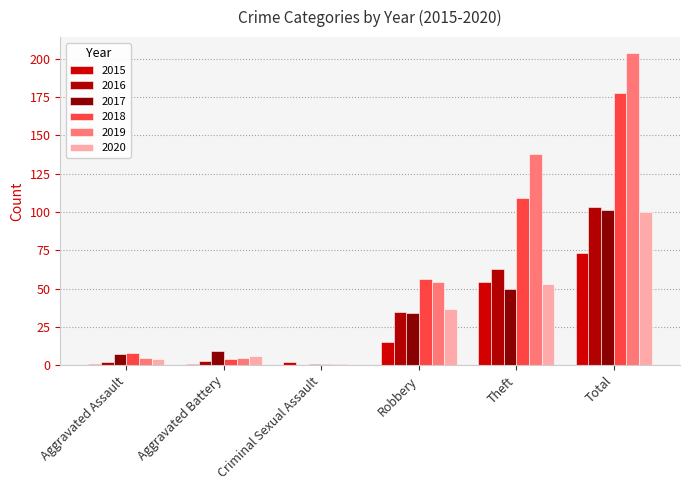

Are the bars horizontal?

No